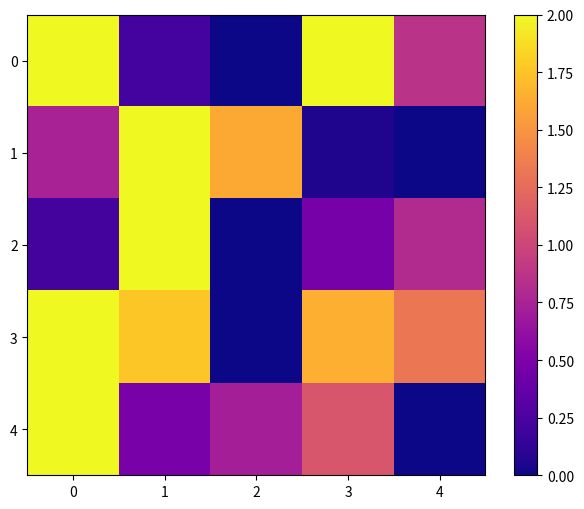

Reading right to left, what are all the values shown in this chart?

0: 4=0.9	3=2.0	2=0.0	1=0.2	0=2.0
1: 4=0.0	3=0.1	2=1.6	1=2.0	0=0.7
2: 4=0.8	3=0.5	2=0.0	1=2.0	0=0.2
3: 4=1.3	3=1.6	2=0.0	1=1.8	0=2.0
4: 4=0.0	3=1.1	2=0.7	1=0.5	0=2.0